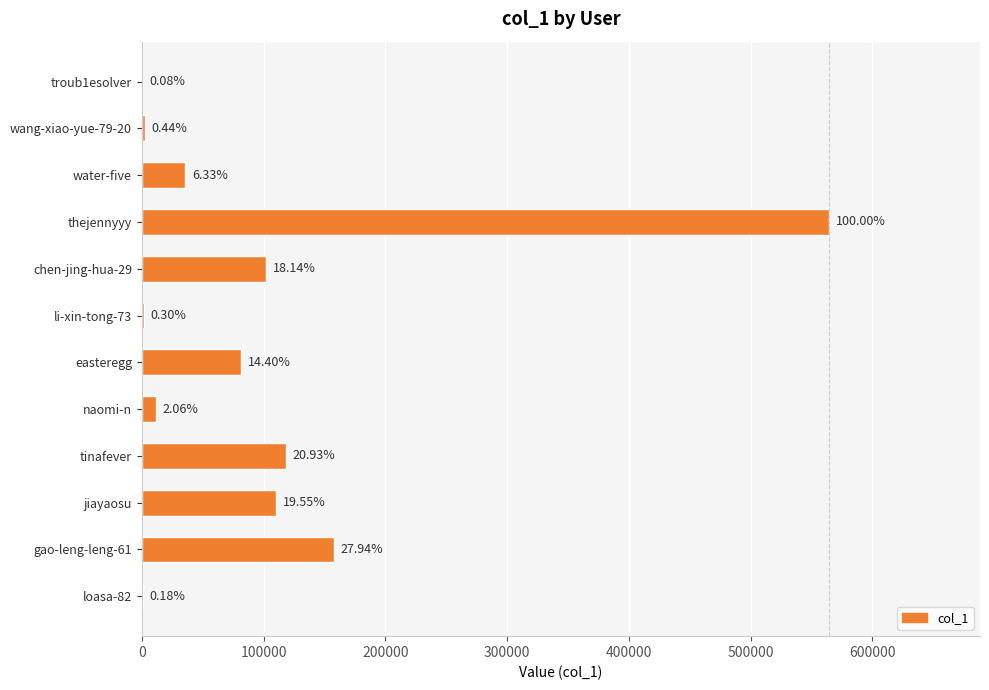

Are the bars grouped side by side (vs. stacked)?

No